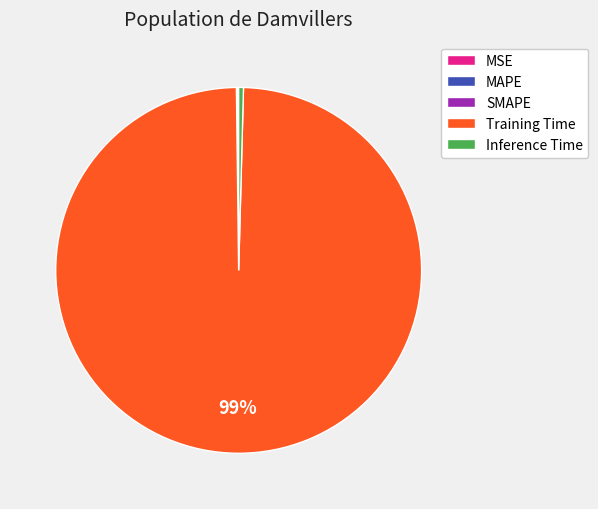

The Training Time slice represents 99% of the pie. True or false?

True